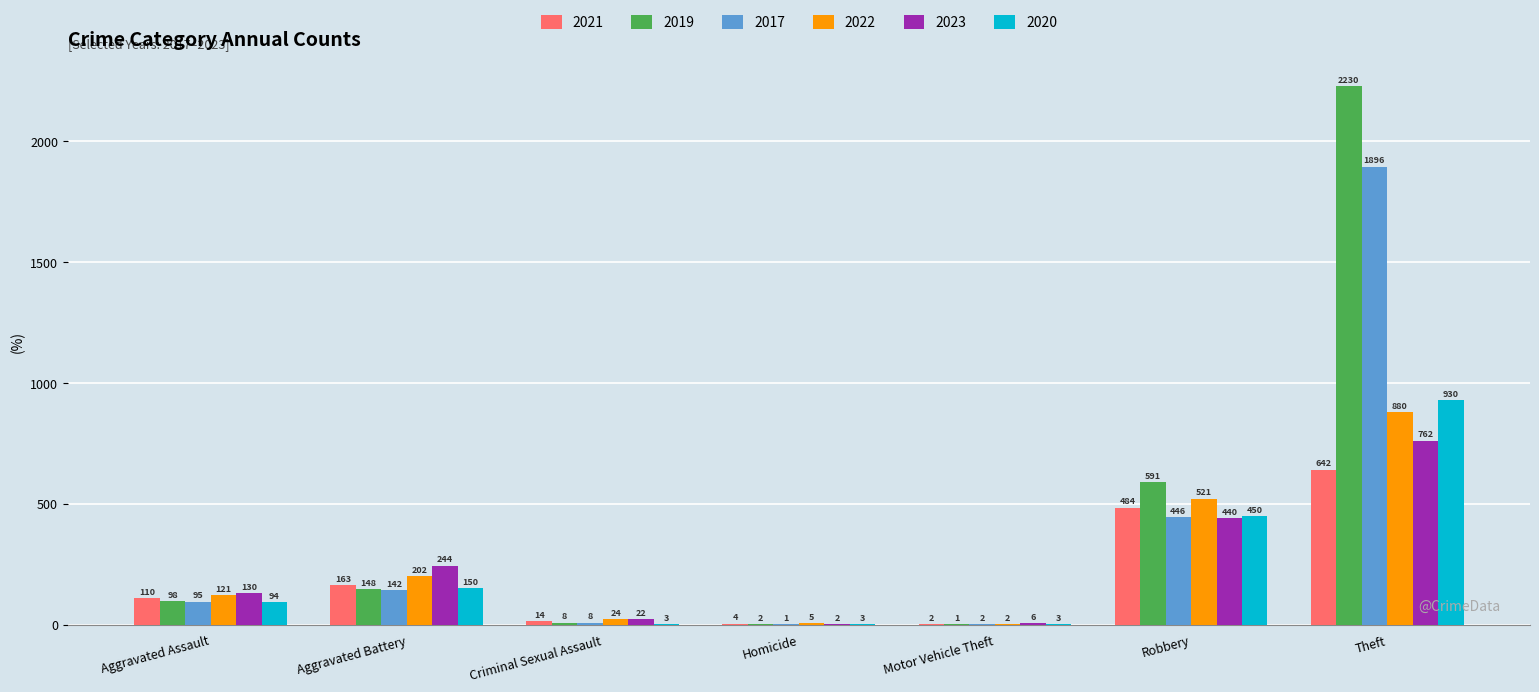

Where is 2023 nearest to the value 382?

Robbery